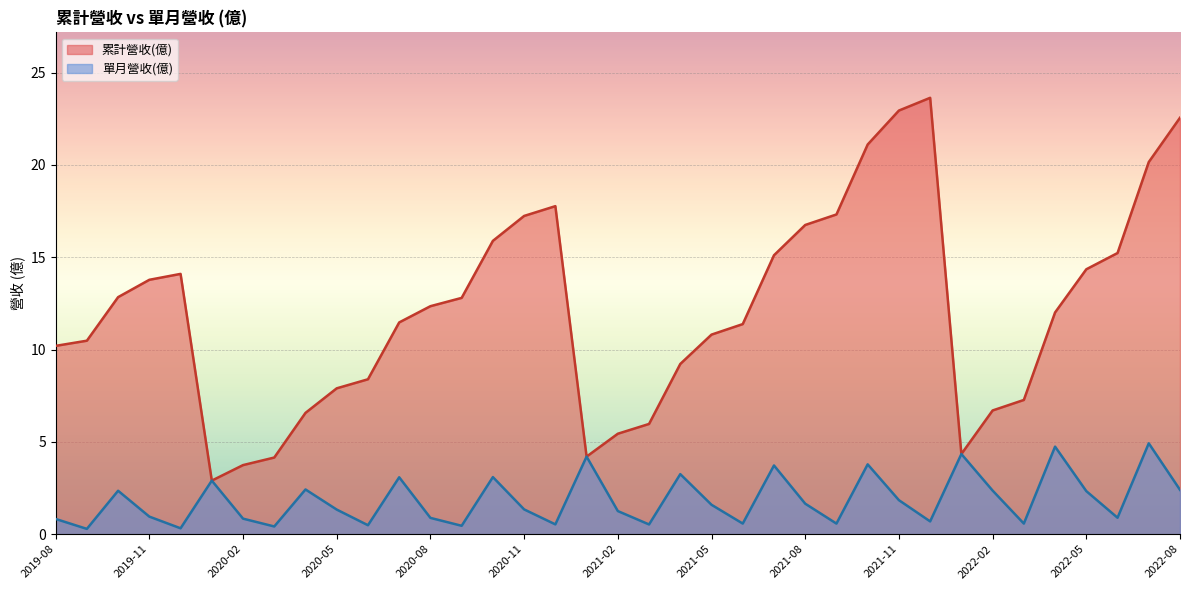

The value of 累計營收(億) at 2022-07 is 10.5. True or false?

False